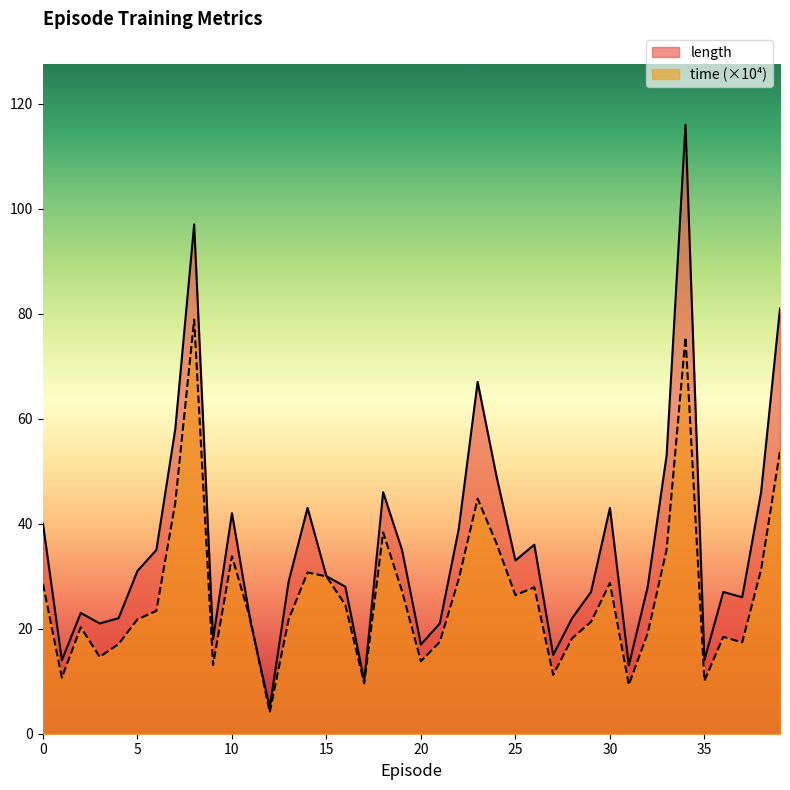

Reading right to left, what are all the values shown in this chart?

time: 39=53.8	38=31.3	37=17.4	36=18.4	35=10.1	34=75.5	33=35.0	32=19.1	31=9.3	30=28.7	29=21.3	28=18.2	27=11.2	26=27.9	25=26.4	24=36.2	23=44.8	22=29.5	21=17.5	20=13.8	19=27.2	18=38.3	17=9.6	16=24.5	15=30.0	14=30.7	13=21.8	12=4.1	11=21.5	10=33.8	9=13.1	8=78.9	7=43.9	6=23.4	5=21.8	4=17.1	3=14.6	2=20.3	1=10.7	0=28.5
length: 39=81.0	38=46.0	37=26.0	36=27.0	35=14.0	34=116.0	33=53.0	32=28.0	31=13.0	30=43.0	29=27.0	28=22.0	27=15.0	26=36.0	25=33.0	24=49.0	23=67.0	22=39.0	21=21.0	20=17.0	19=35.0	18=46.0	17=10.0	16=28.0	15=30.0	14=43.0	13=29.0	12=5.0	11=21.0	10=42.0	9=18.0	8=97.0	7=58.0	6=35.0	5=31.0	4=22.0	3=21.0	2=23.0	1=14.0	0=40.0